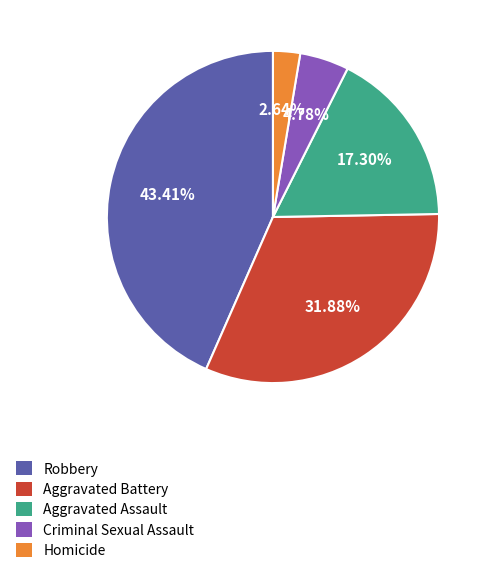

To the nearest percent, what is the difference between the Aggravated Battery and Aggravated Assault slice percentages?

15%